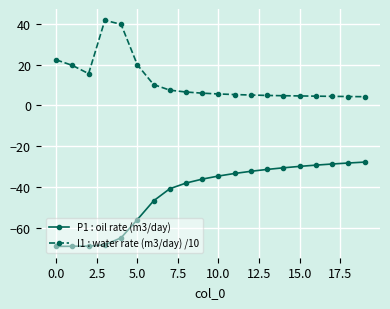

Does the chart display data point markers on the line(s)?

Yes